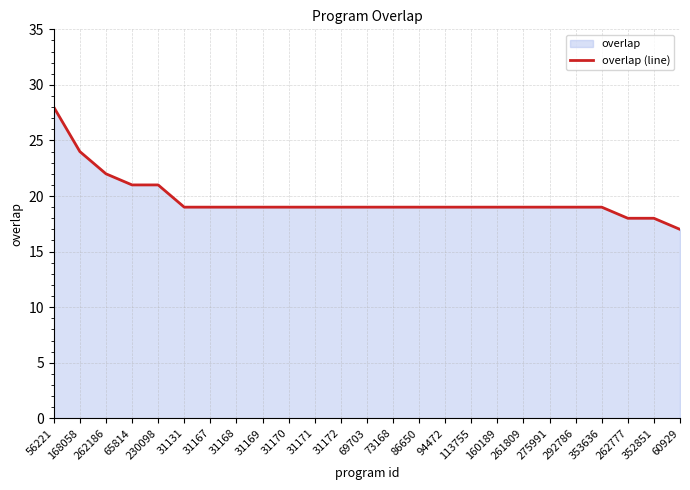

What is the label of the 25th point from the left?

60929